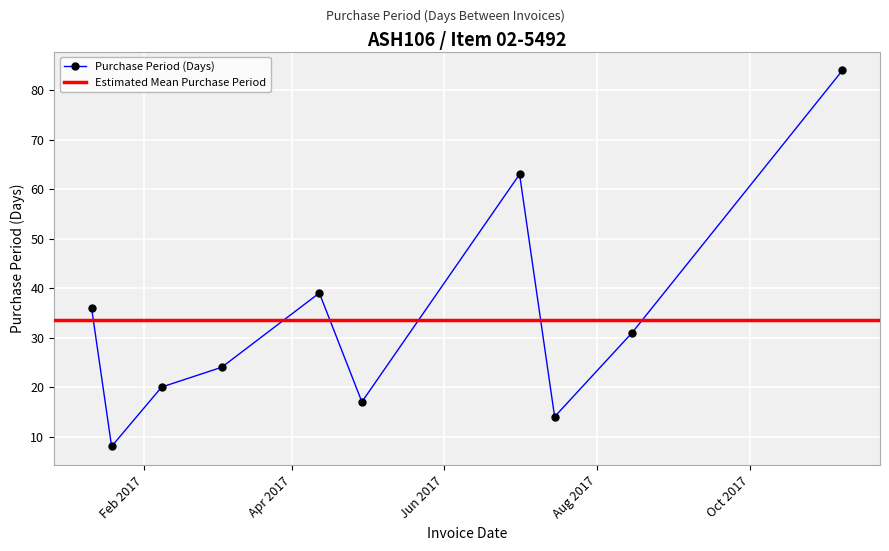

What is the greatest value displayed?

84